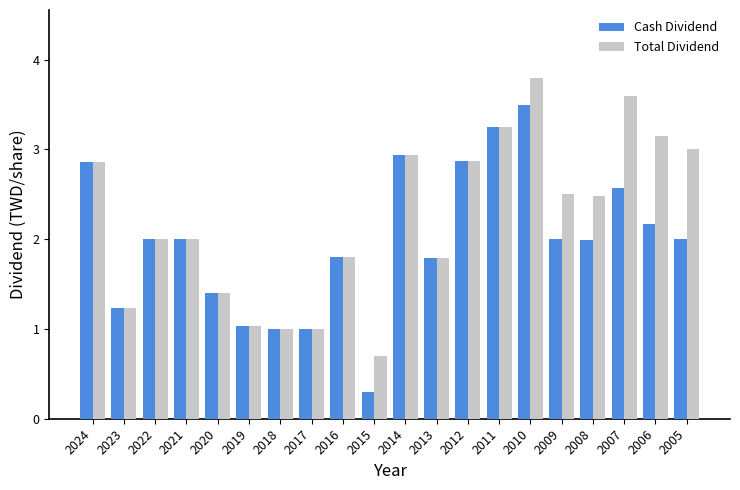

Between 2021 and 2010, which series saw the biggest shift?

Total Dividend